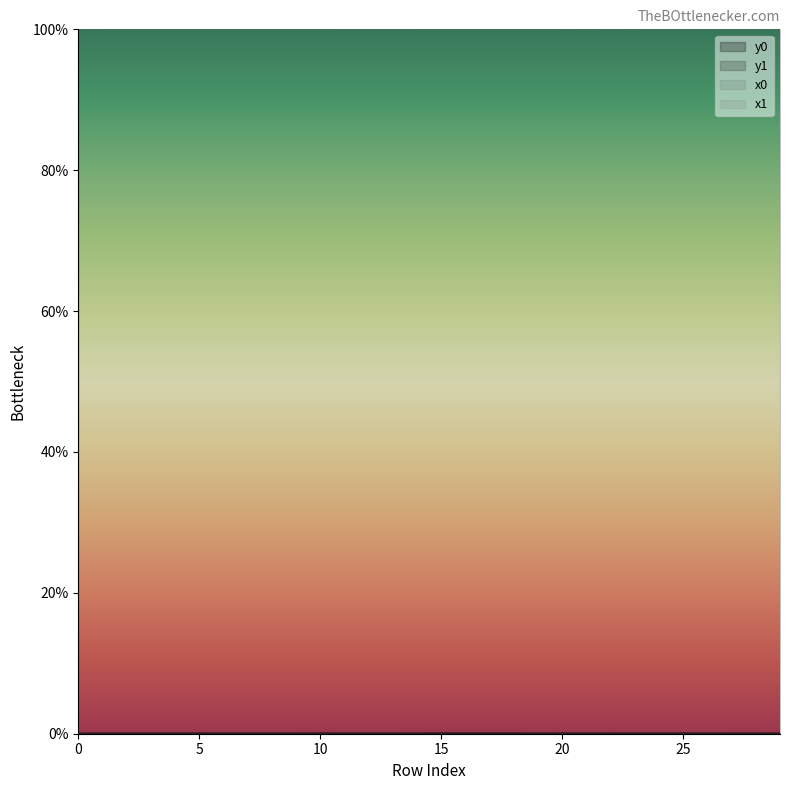

Which series has the widest spread of values?

y0